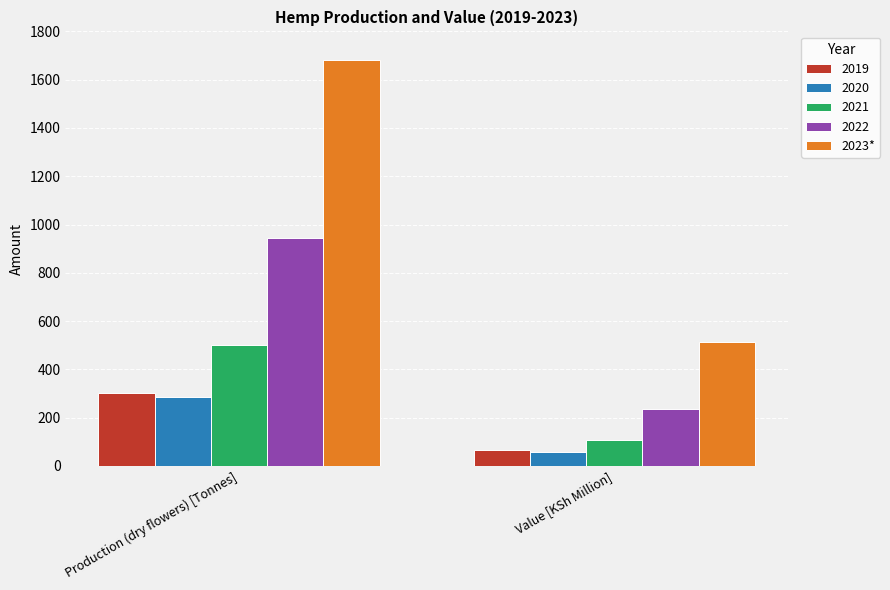

What is the minimum value shown in the chart?

57.0